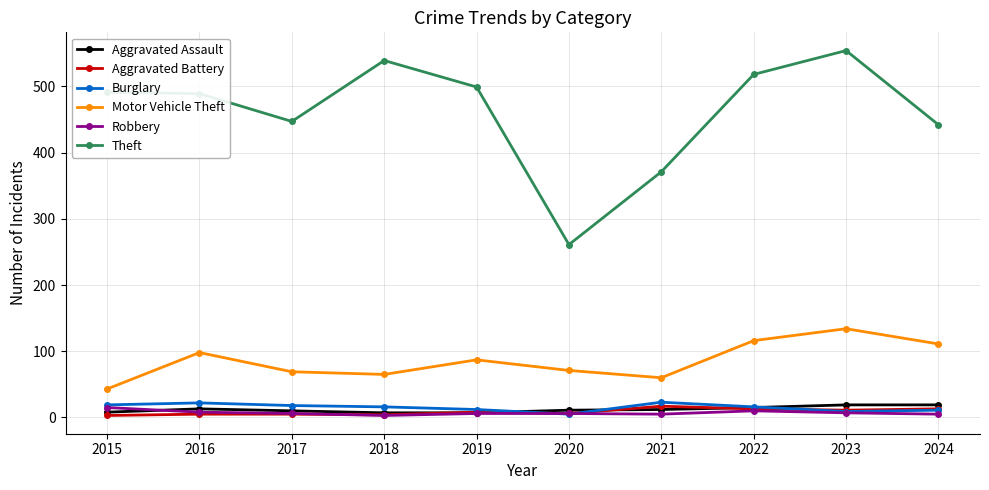

What is the total value across all series at 2022?

688